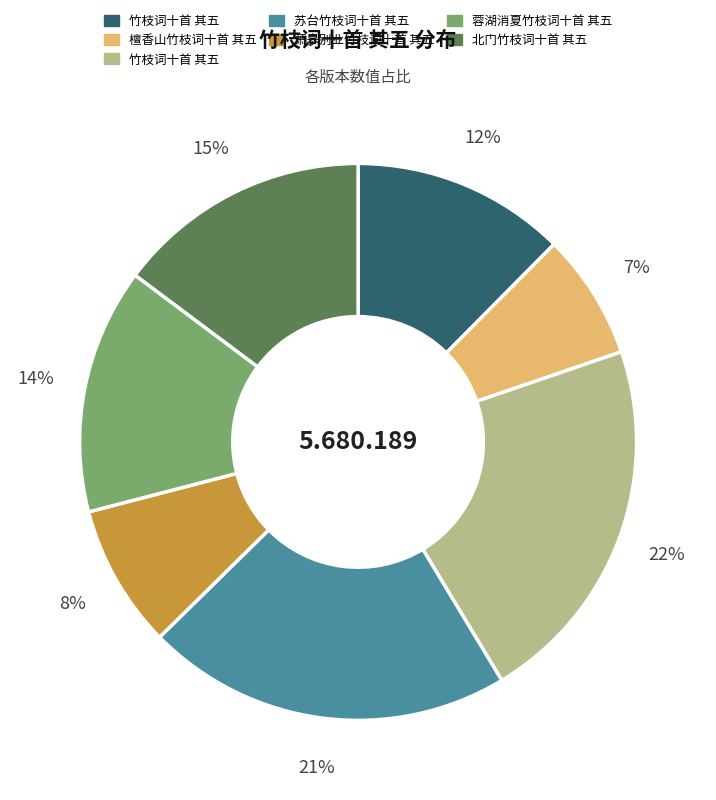

Does any single category account for the majority?

No